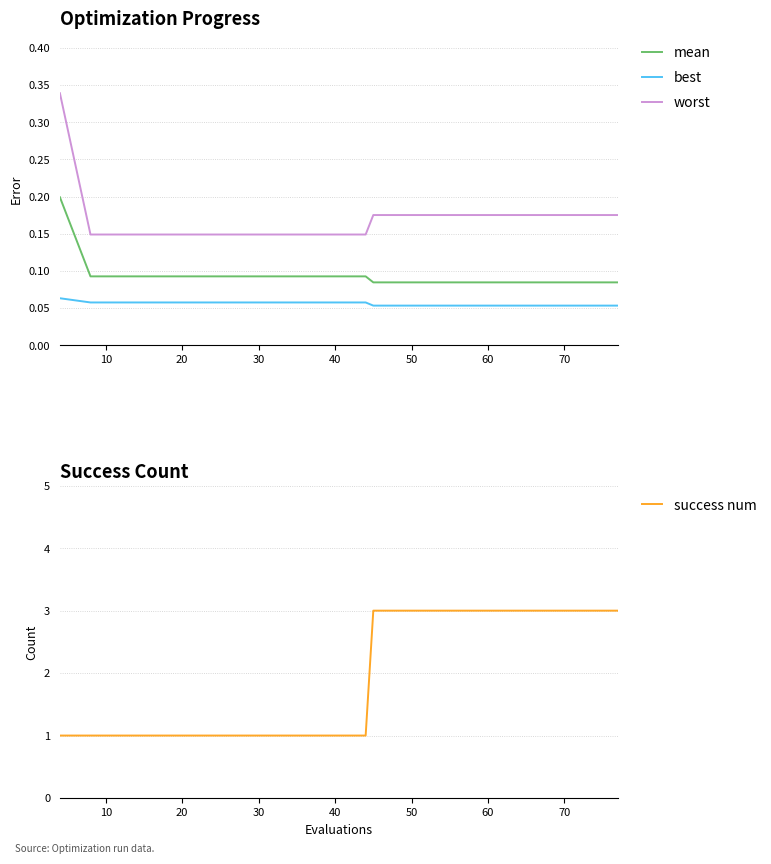

True or false: best and mean cross at least once.

False